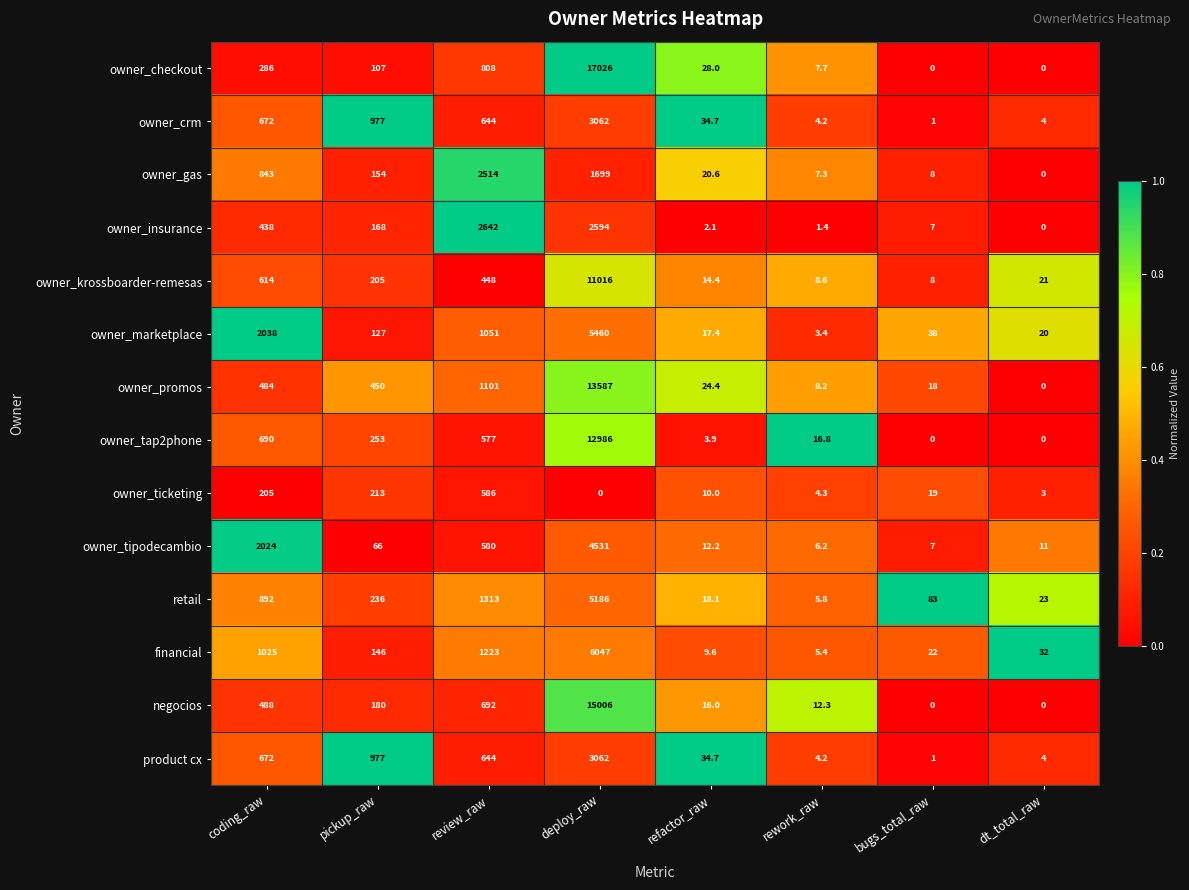

Which series changed the most between pickup_raw and review_raw?

owner_insurance